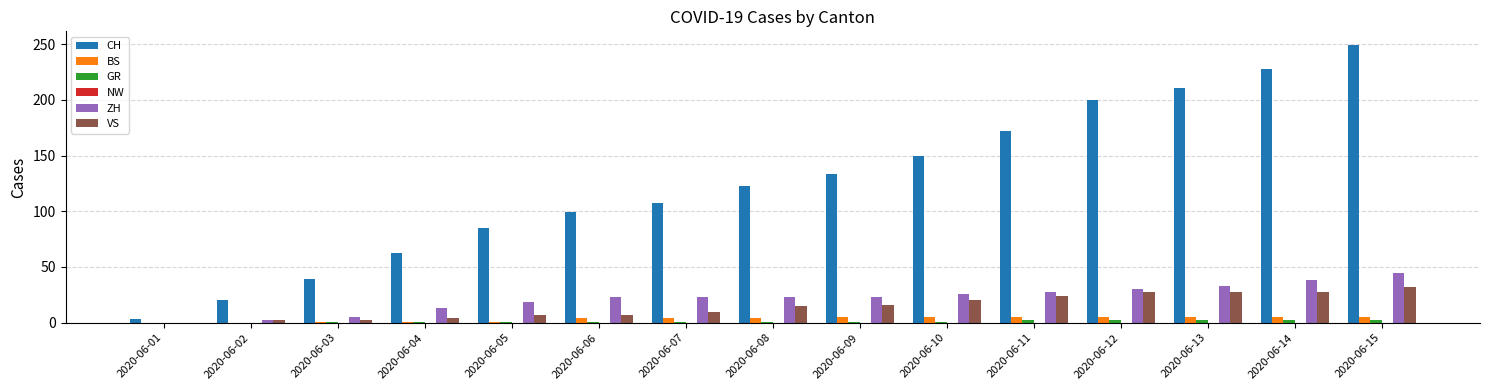

At which category is the sum across all series the highest?

2020-06-15